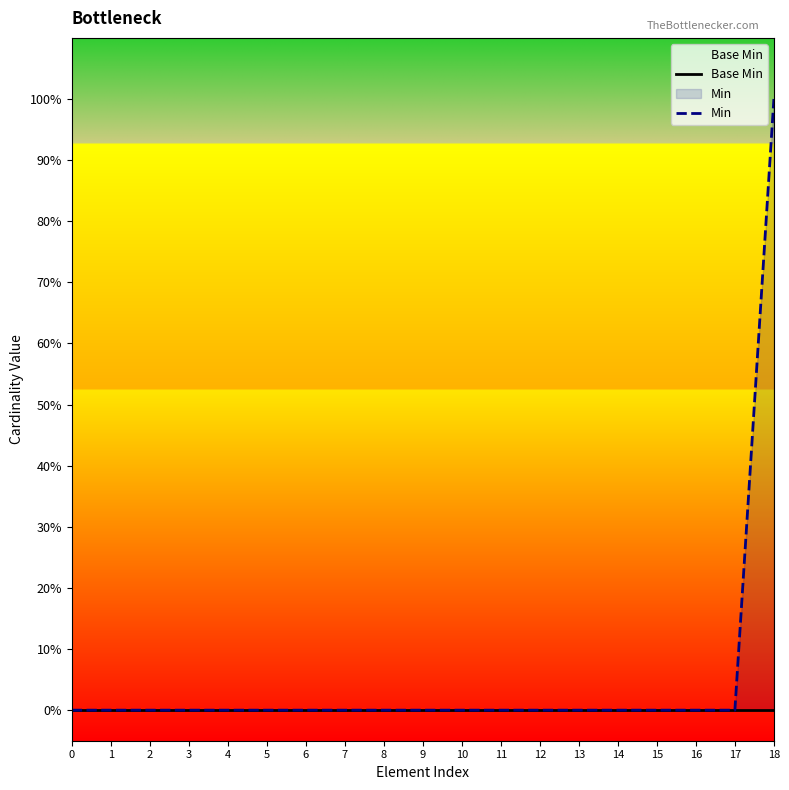

Rank the series by their maximum value, from highest to lowest.

Min, Base Min